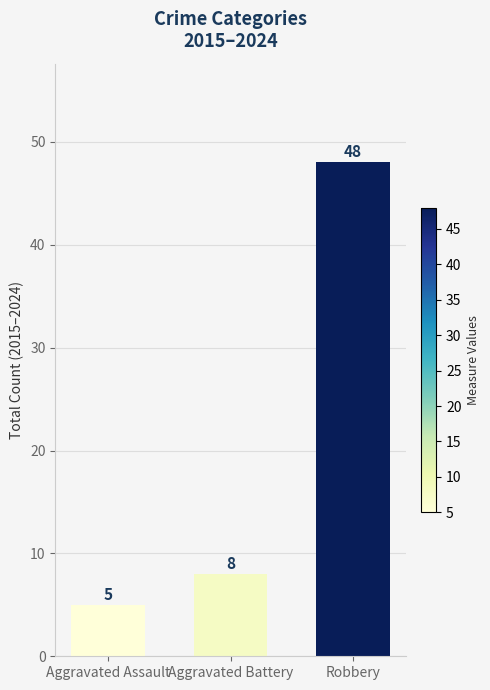

Reading left to right, transcribe all the data shown in this chart.

Aggravated Assault=5	Aggravated Battery=8	Robbery=48